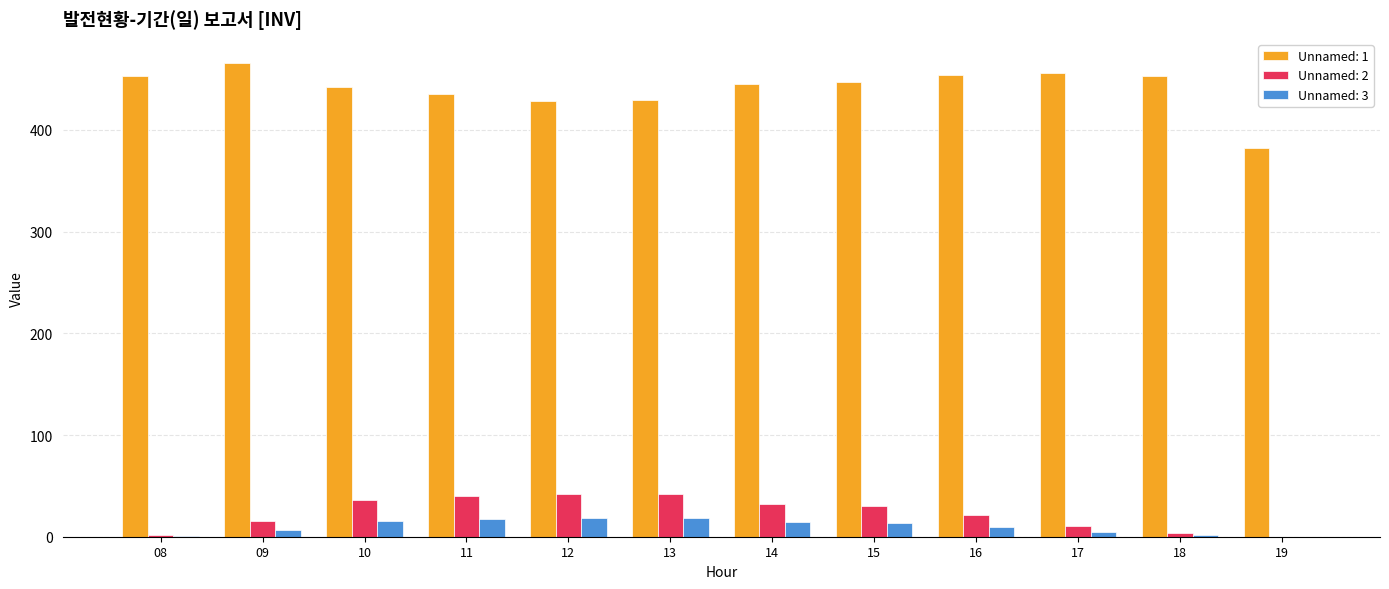

The Unnamed: 2 series shows 32.5 at 14. True or false?

True